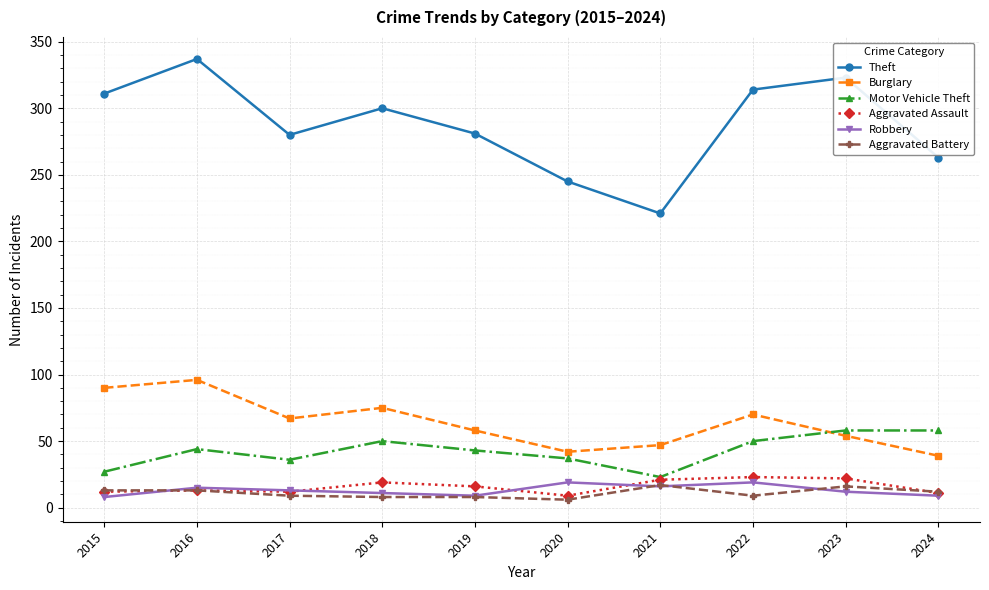

True or false: Theft and Aggravated Battery cross at least once.

False